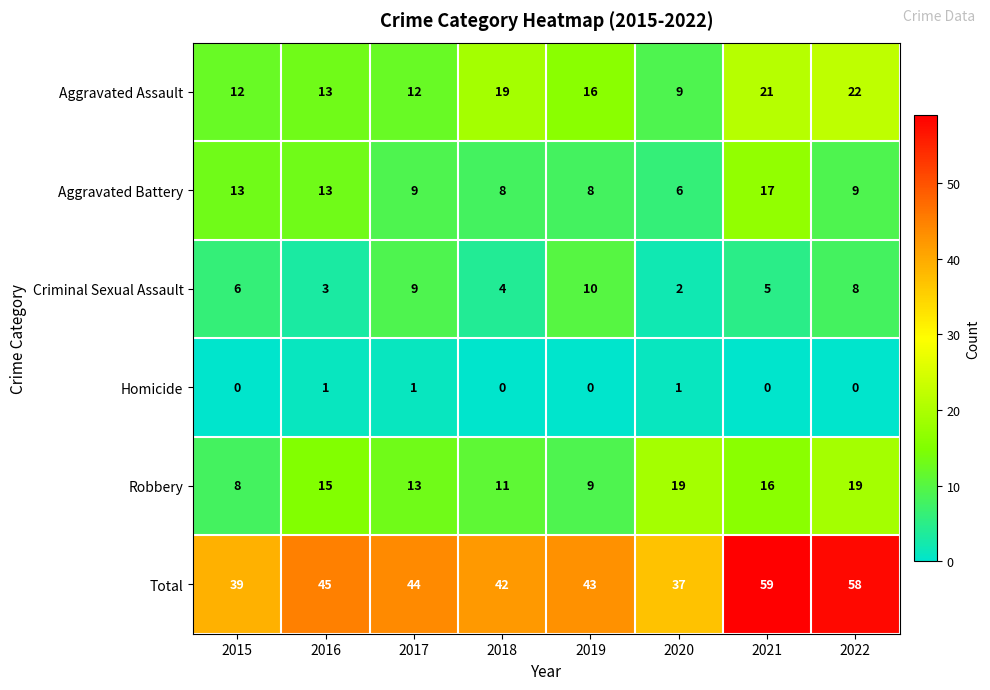

The value of Aggravated Battery at 2017 is 2. True or false?

False